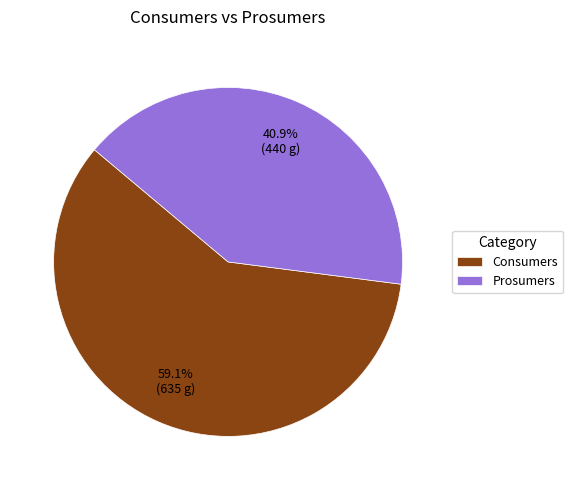

What percentage is the Prosumers slice, to the nearest percent?

41%